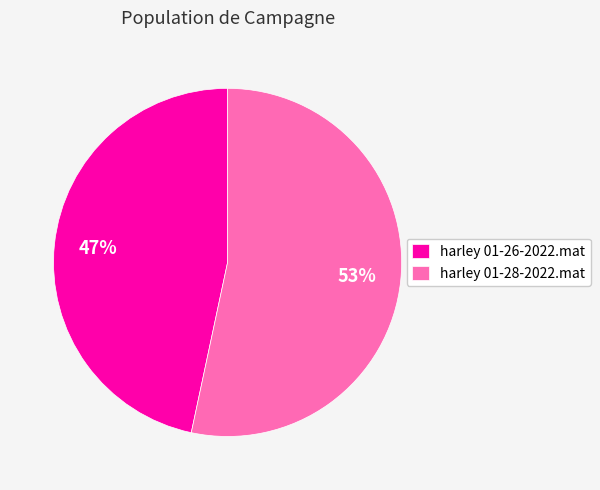

How many slices are in this pie chart?

2